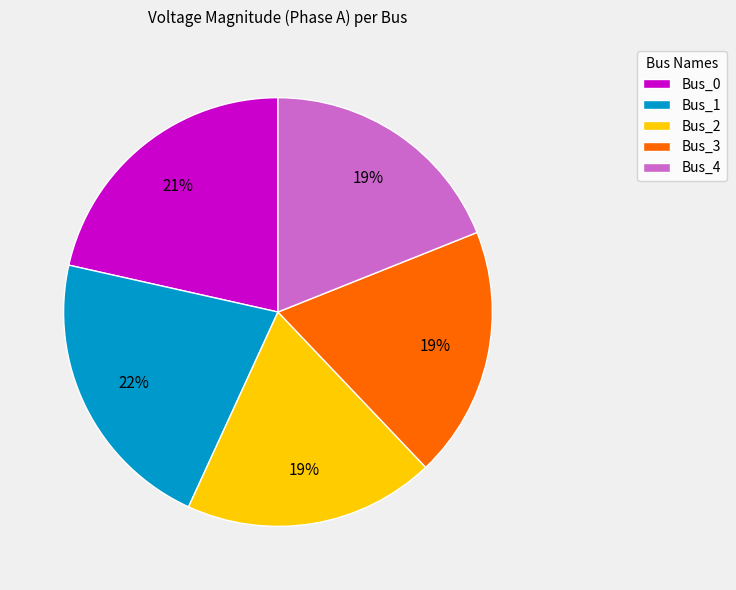

To the nearest percent, what portion does Bus_4 represent?

19%